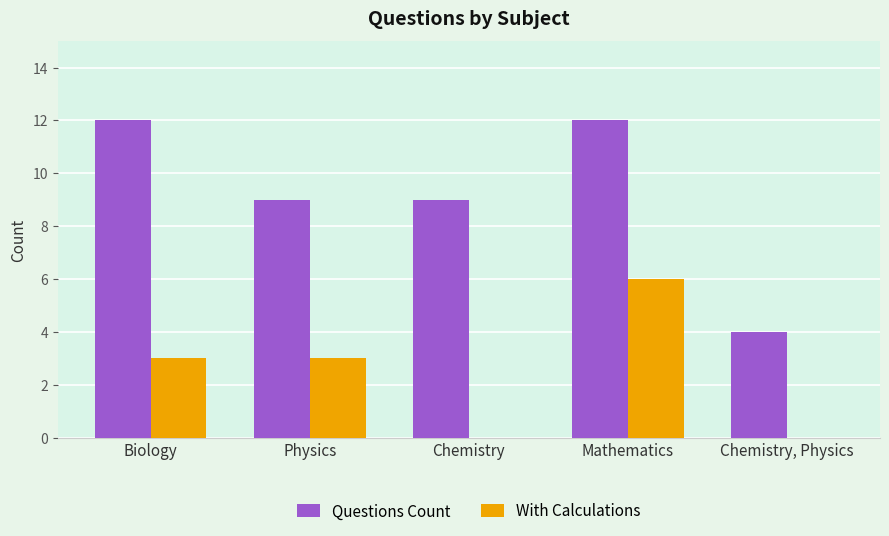

Reading left to right, extract all data points from this chart.

Questions Count: Biology=12	Physics=9	Chemistry=9	Mathematics=12	Chemistry, Physics=4
With Calculations: Biology=3	Physics=3	Chemistry=0	Mathematics=6	Chemistry, Physics=0